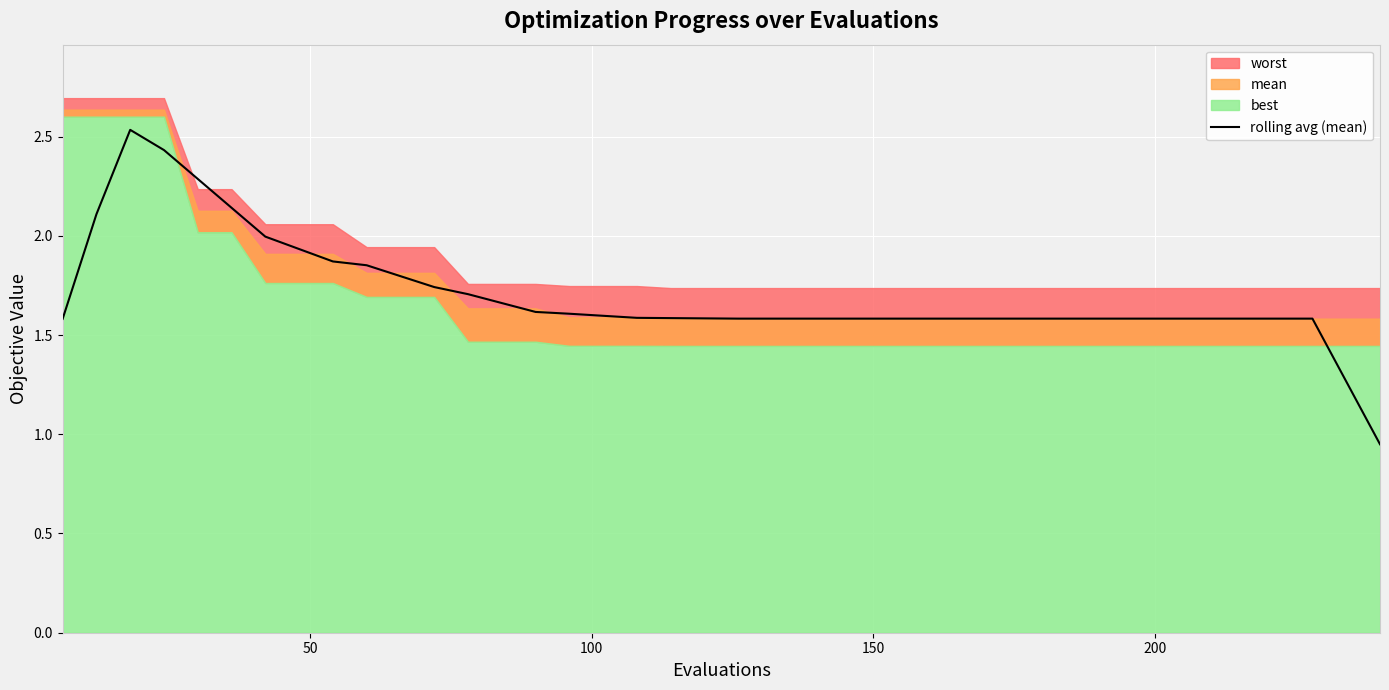

How many values exceed 1?

39